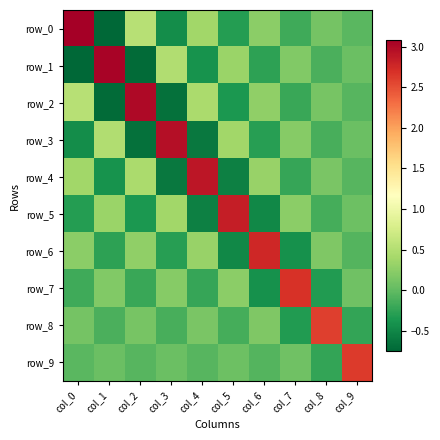

What is the difference between the second highest and second lowest values in the row_4 series?

1.0